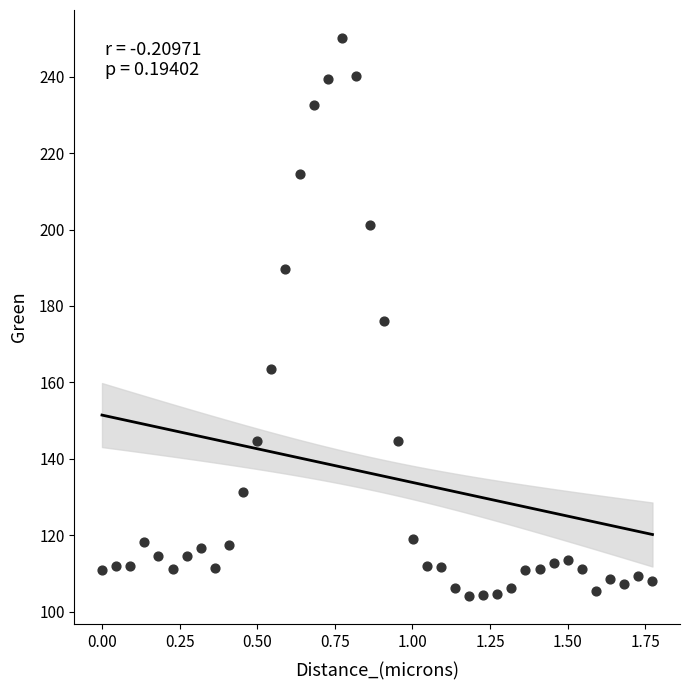

What is the range of Y values (max minus min)?

146.0